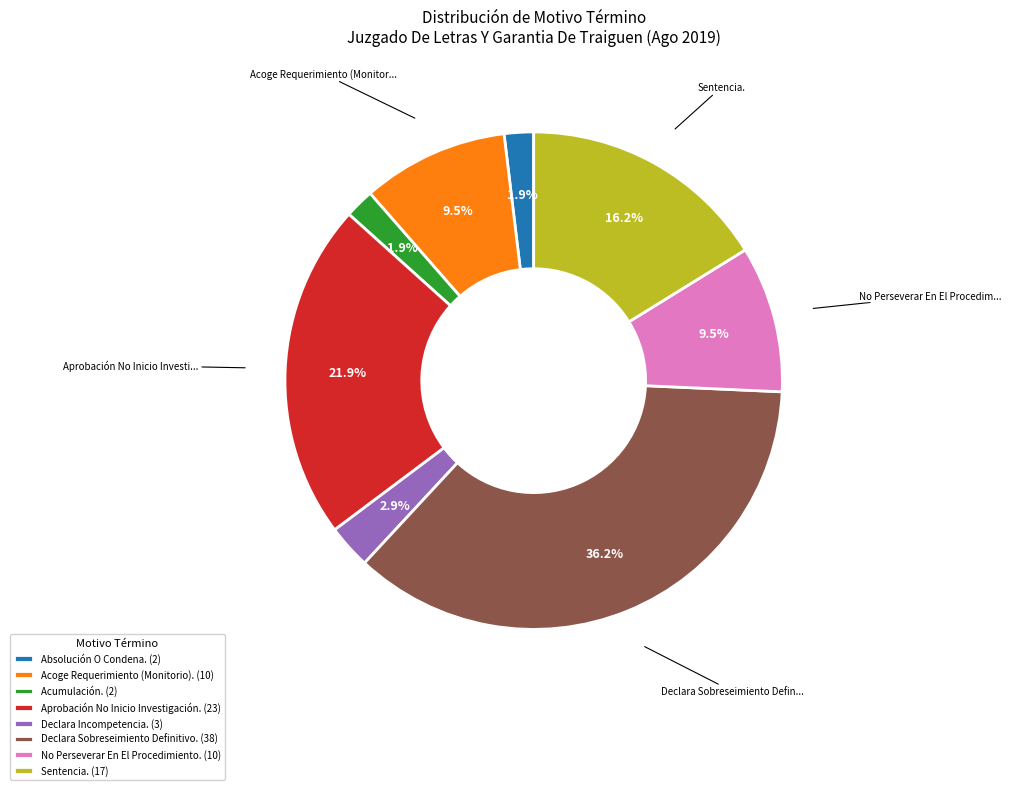

Between Declara Sobreseimiento Definitivo. and Acumulación., which is larger?

Declara Sobreseimiento Definitivo.